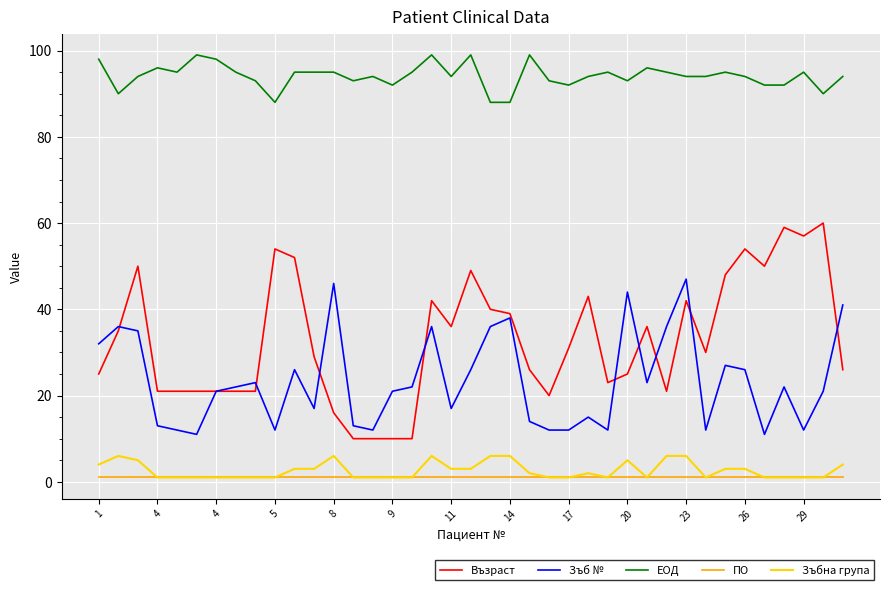

What is the greatest value displayed?

99